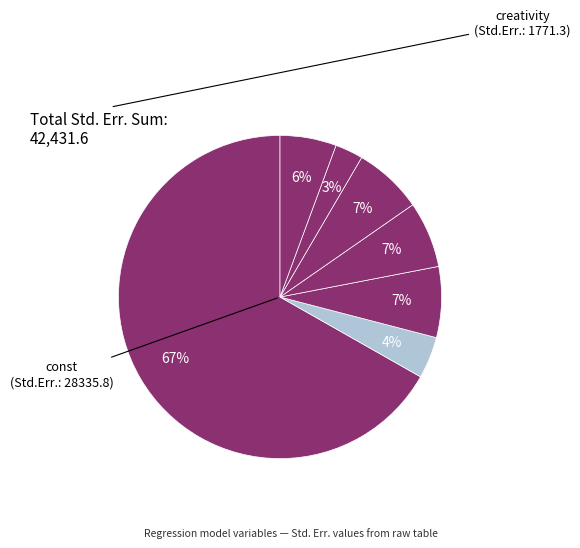

To the nearest percent, what is the difference between the largest and smallest slice percentages?

64%